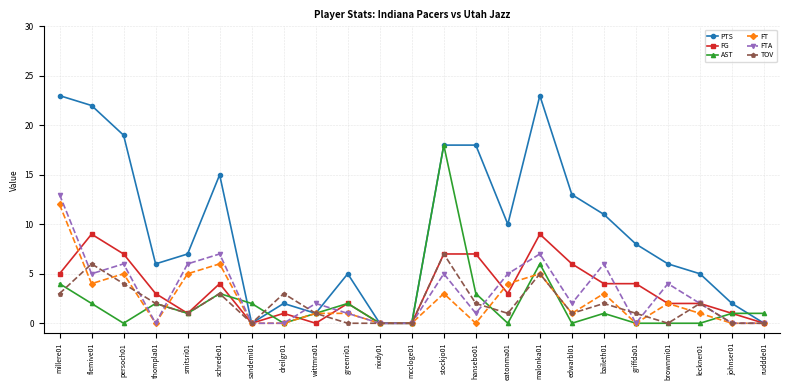

The AST series shows 2 at greenri01. True or false?

True